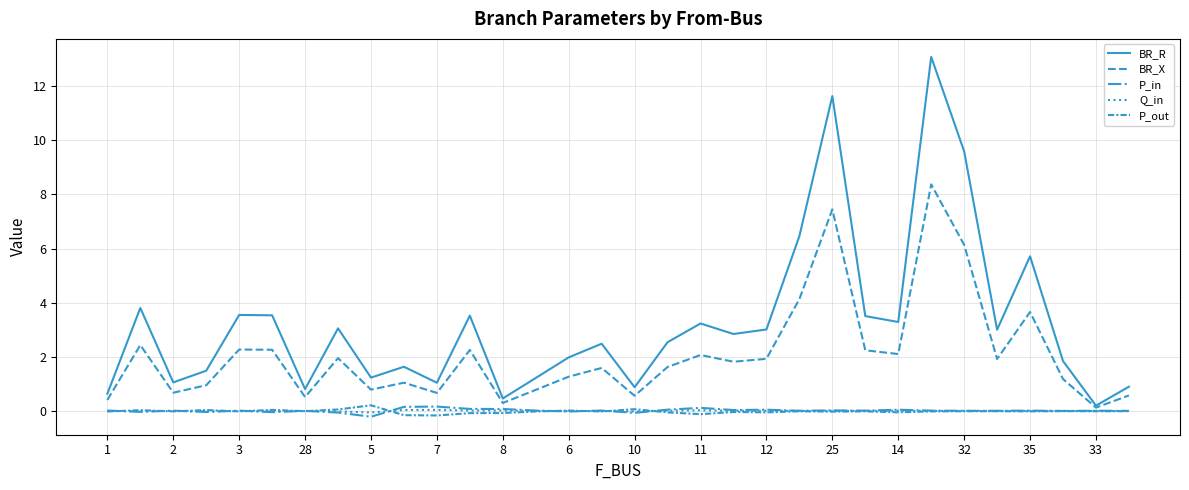

In P_out, how many points are higher than both neighbors (excluding endpoints)?

11